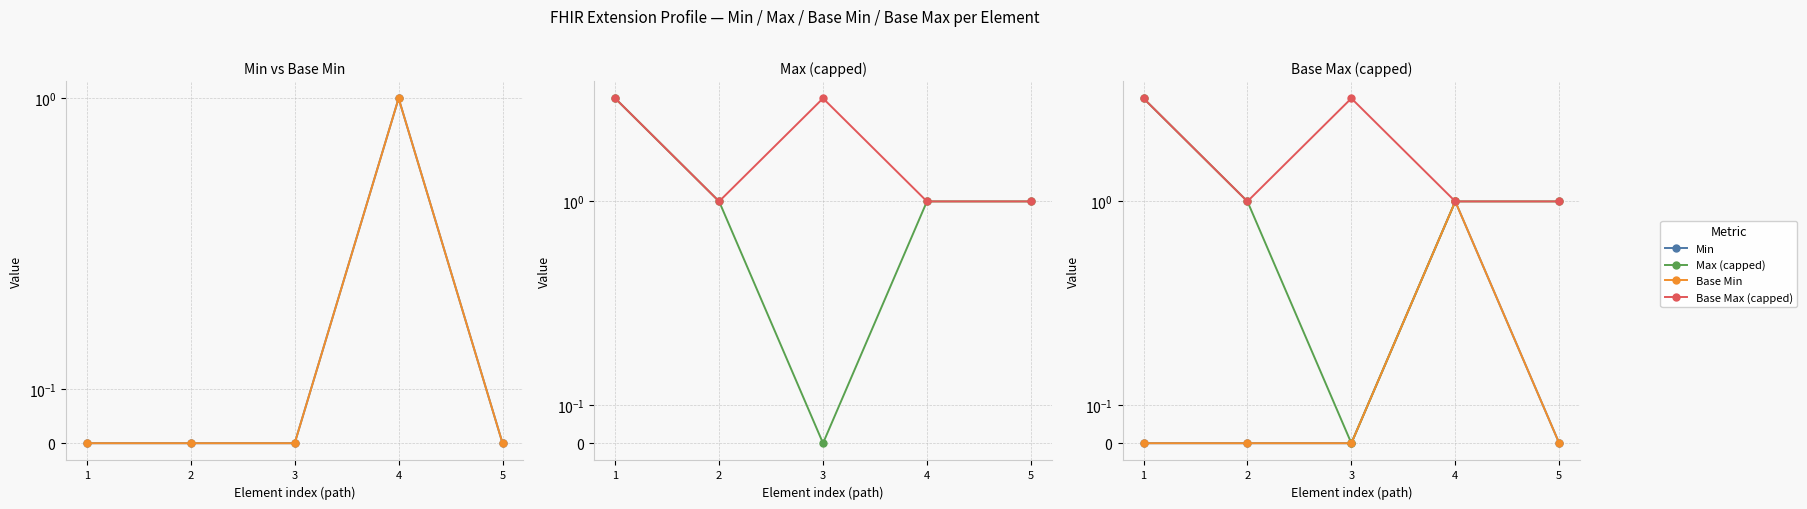

True or false: Base Min has more than 0 points higher than both neighbors.

True